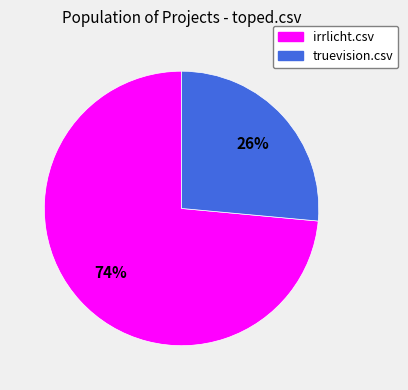

Count the number of slices in the pie.

2